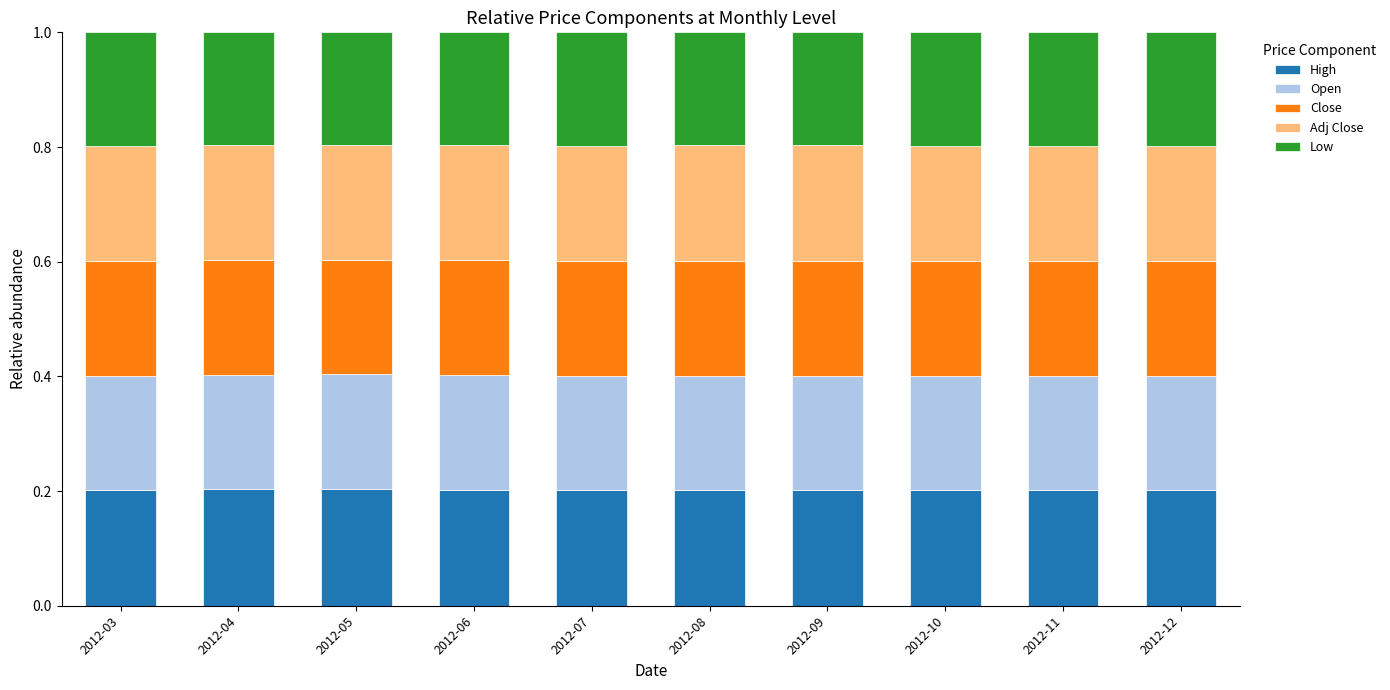

How many High values are between 0 and 1?

10